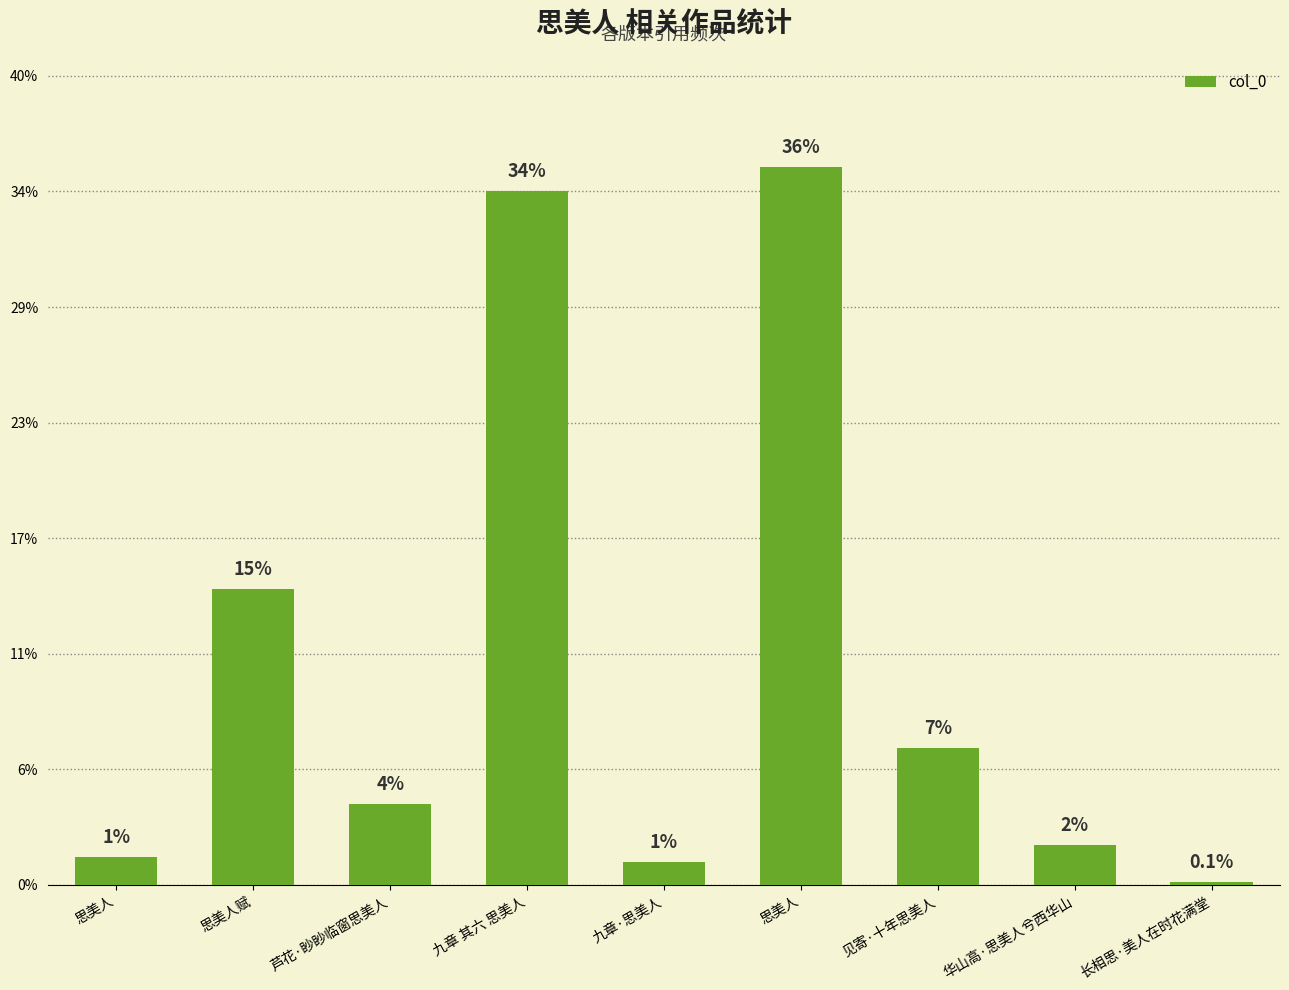

Rank the categories by value from highest to lowest.

思美人, 九章 其六 思美人, 思美人赋, 见寄·十年思美人, 芦花·眇眇临窗思美人, 华山高·思美人兮西华山, 思美人, 九章·思美人, 长相思·美人在时花满堂